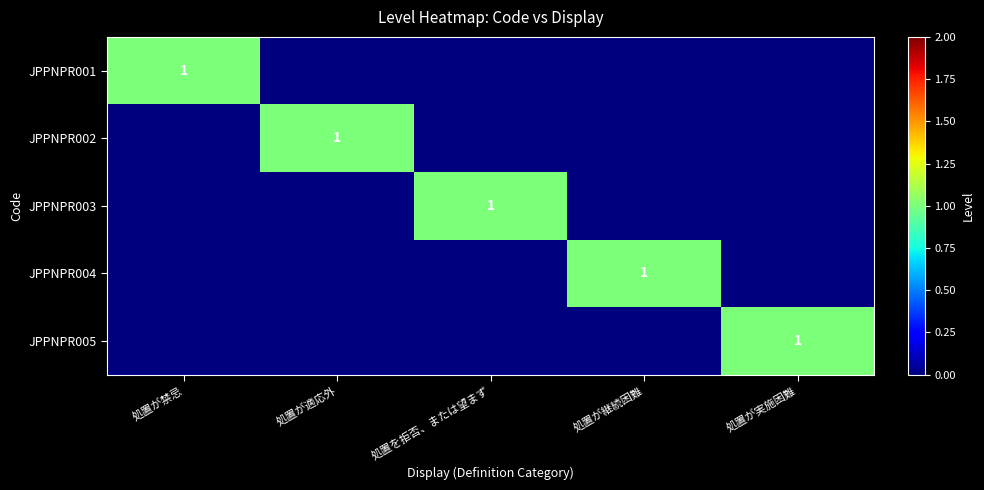

The JPPNPR003 series shows 1 at 処置を拒否、または望まず. True or false?

True